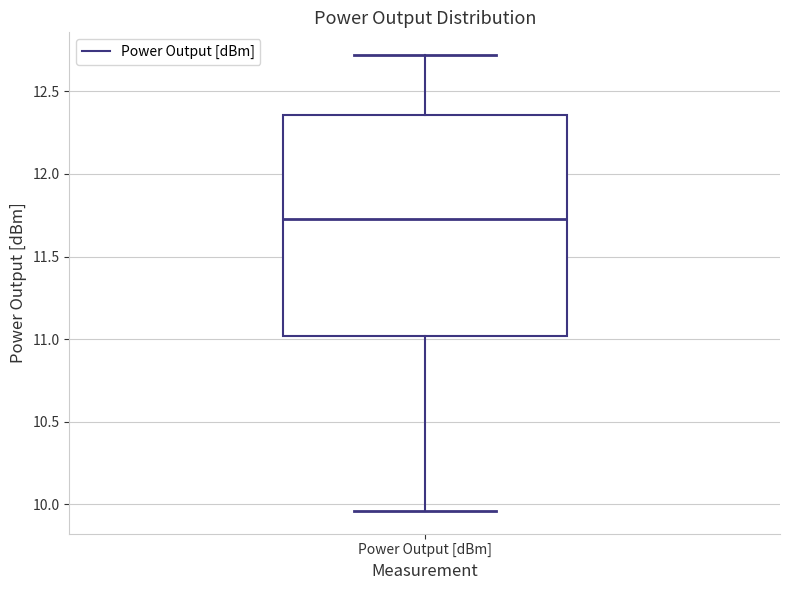

Transcribe this box plot: give where the median line is, the range the box spans, and where the two whiskers end, as read against the y-axis. The values are not printed on the chart, so give them approximately, as read against the axis.

median 11.75, box 11.00 to 12.35, whiskers 9.95 to 12.70